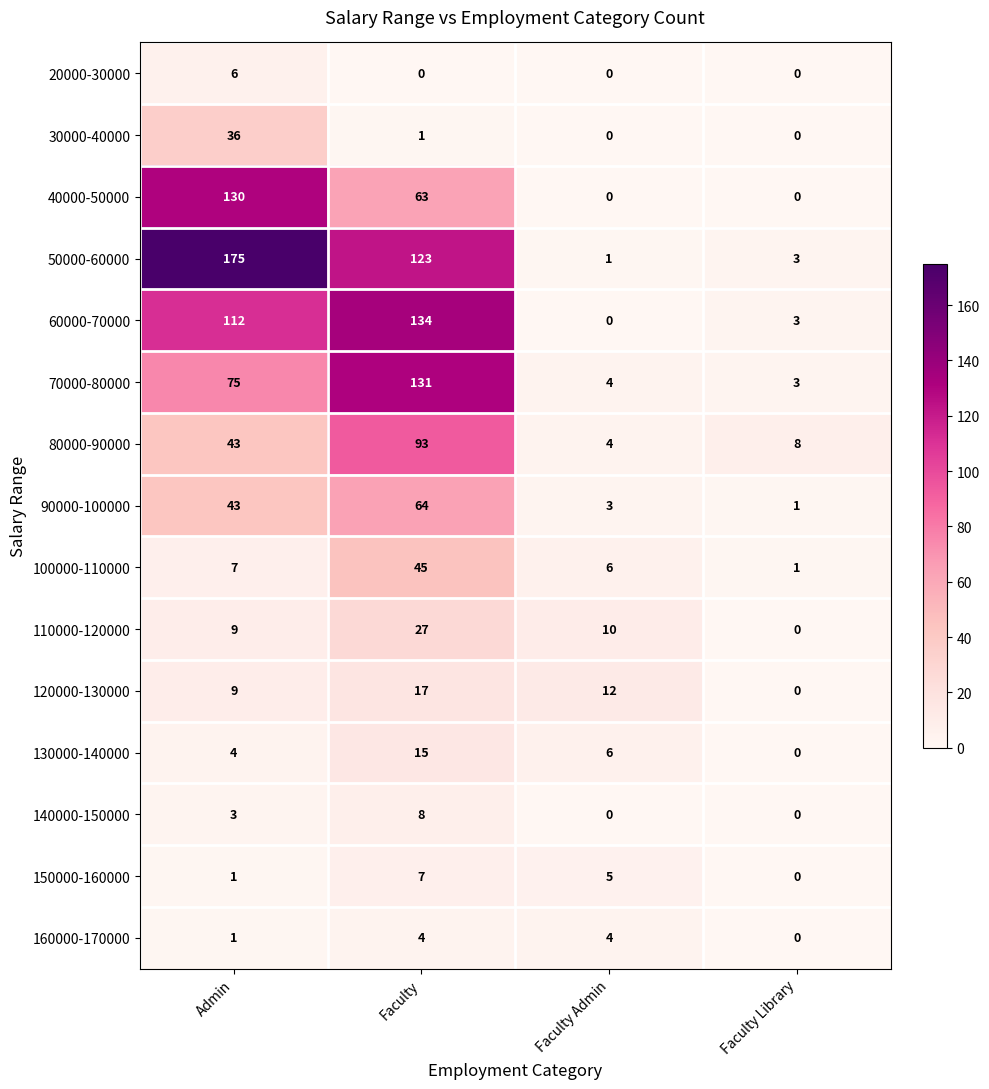

What is the difference between the highest and lowest values at Faculty?

134